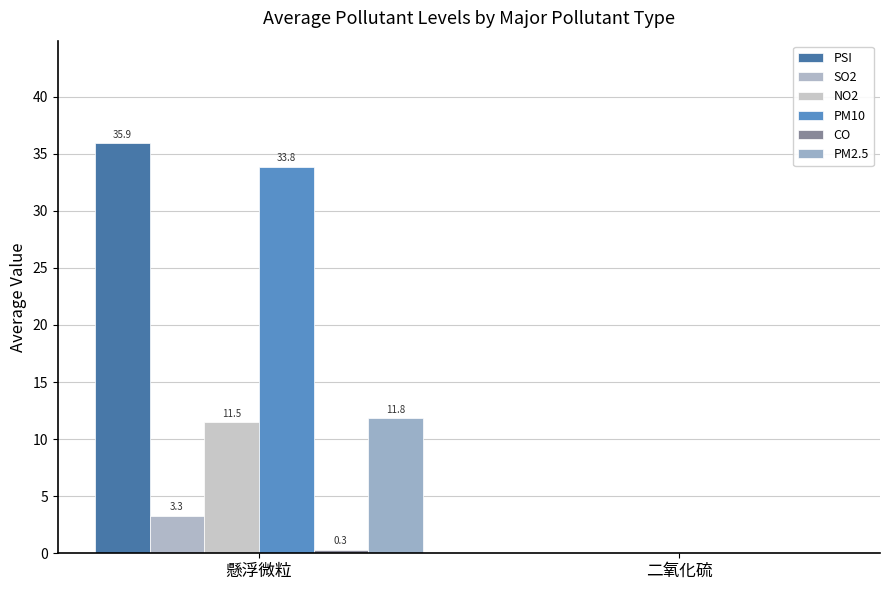

What is the total value across all series at 懸浮微粒?

96.7